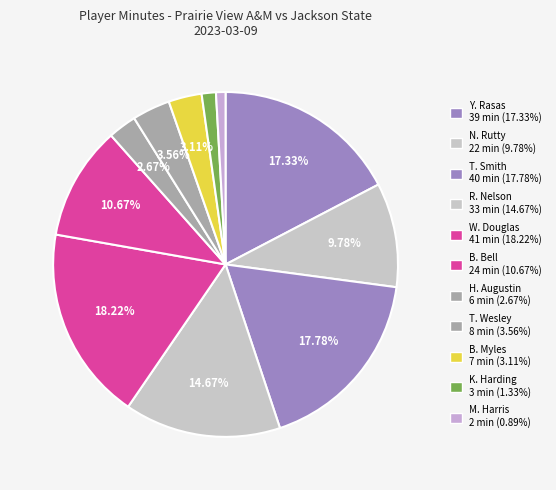

Is B. Bell the majority of the pie?

No